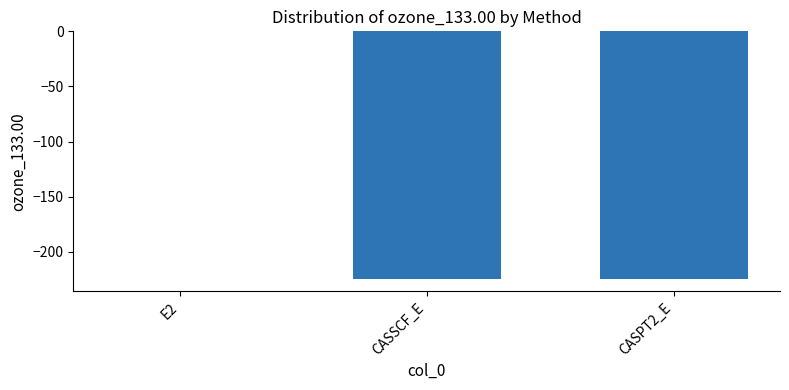

How many distinct data groups are displayed?

1